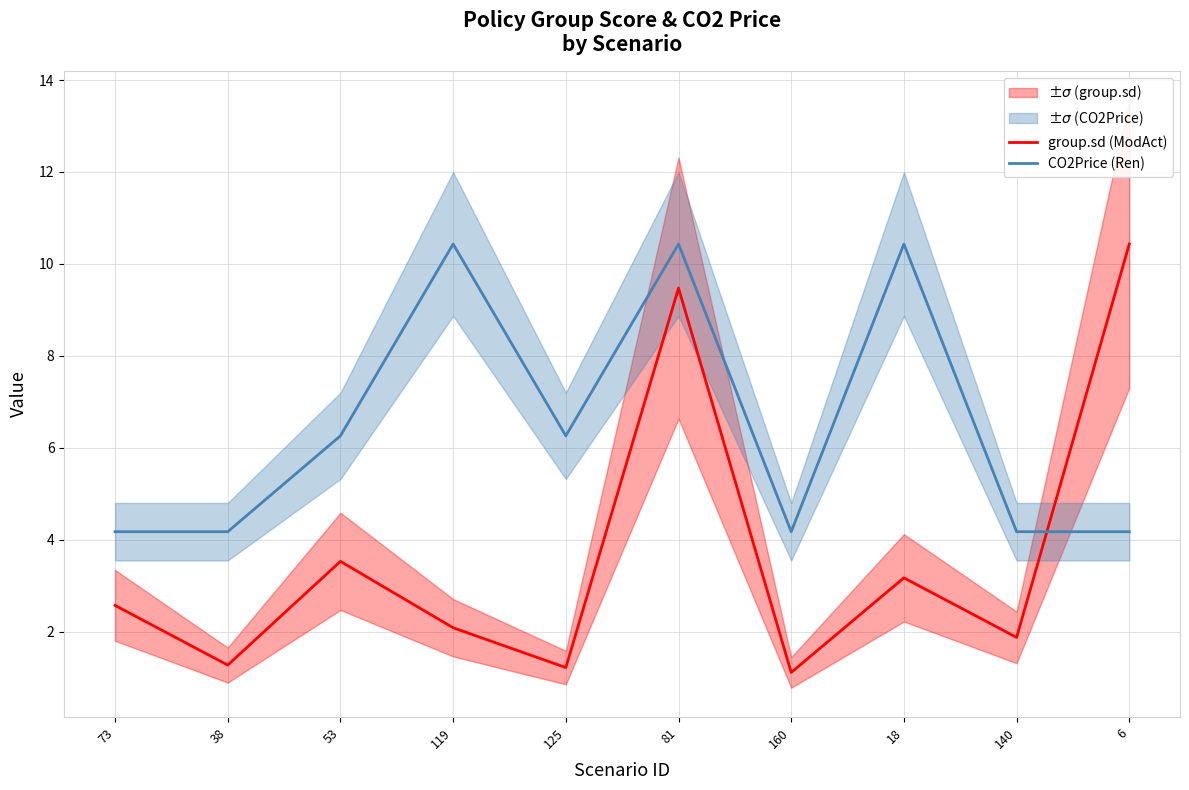

Which series has the widest spread of values?

group.sd (ModAct)